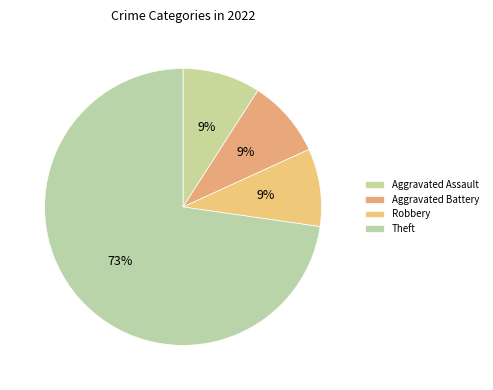

How many slices are in this pie chart?

4